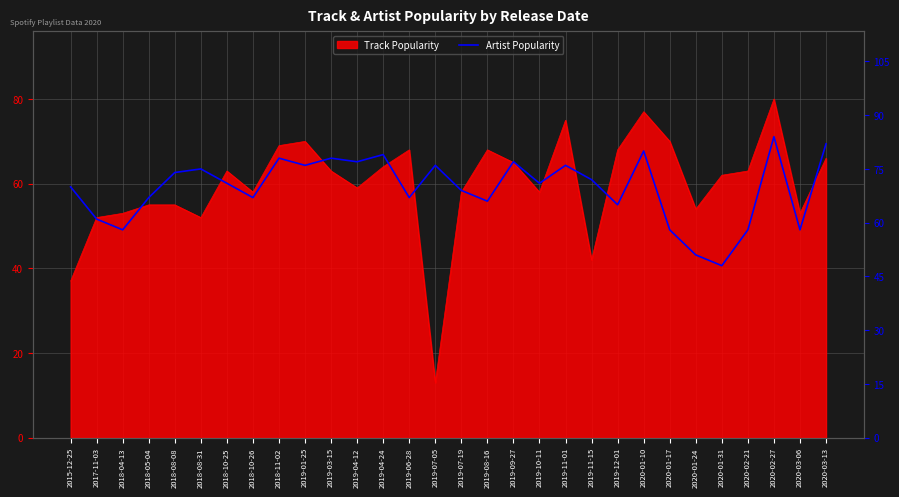

The value at 2018-10-26 is 67. True or false?

True